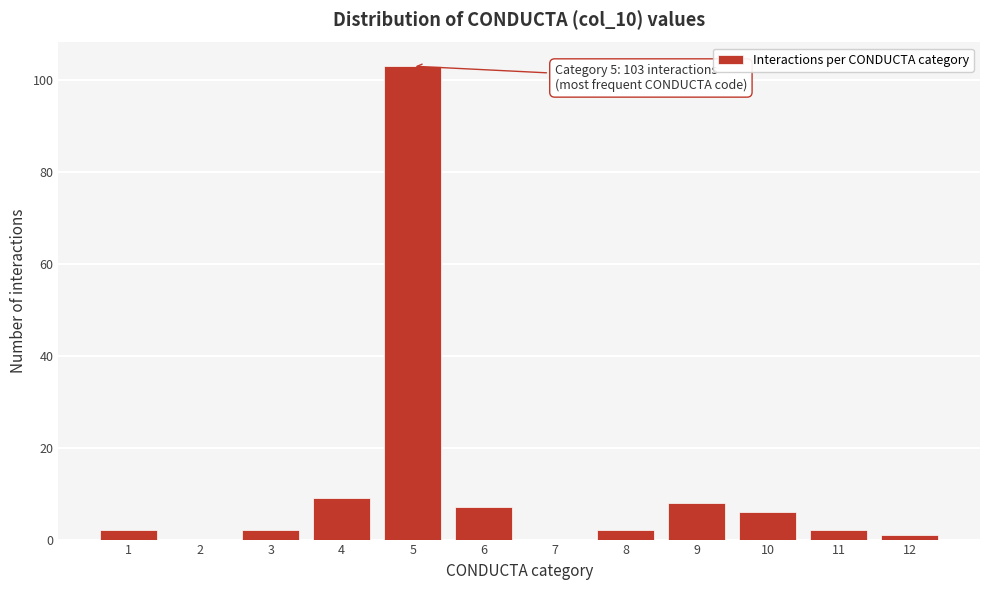

Over which range of the x-axis is the bar tallest?

4.5 to 5.5